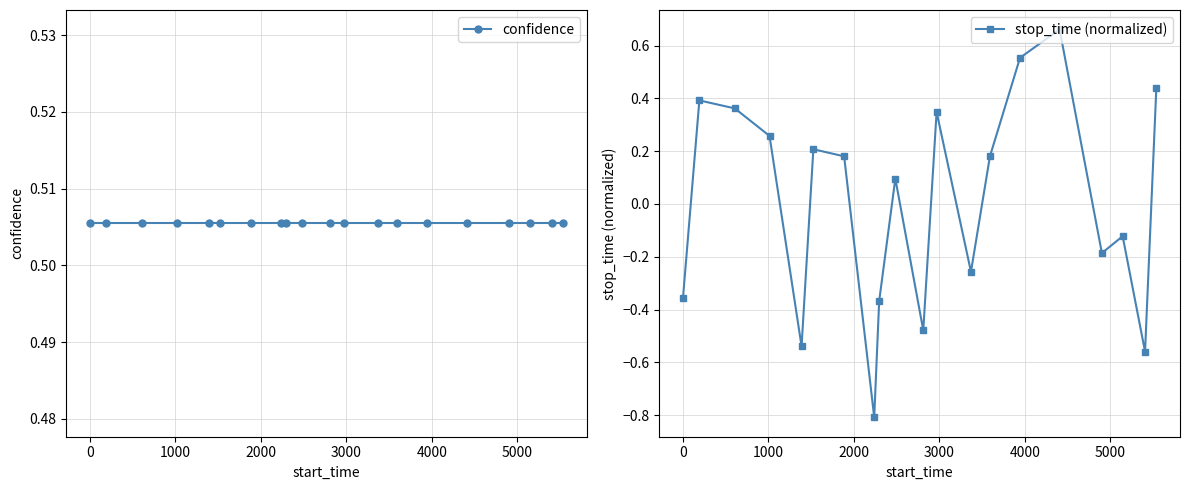

True or false: stop_time (normalized) and confidence cross at least once.

True